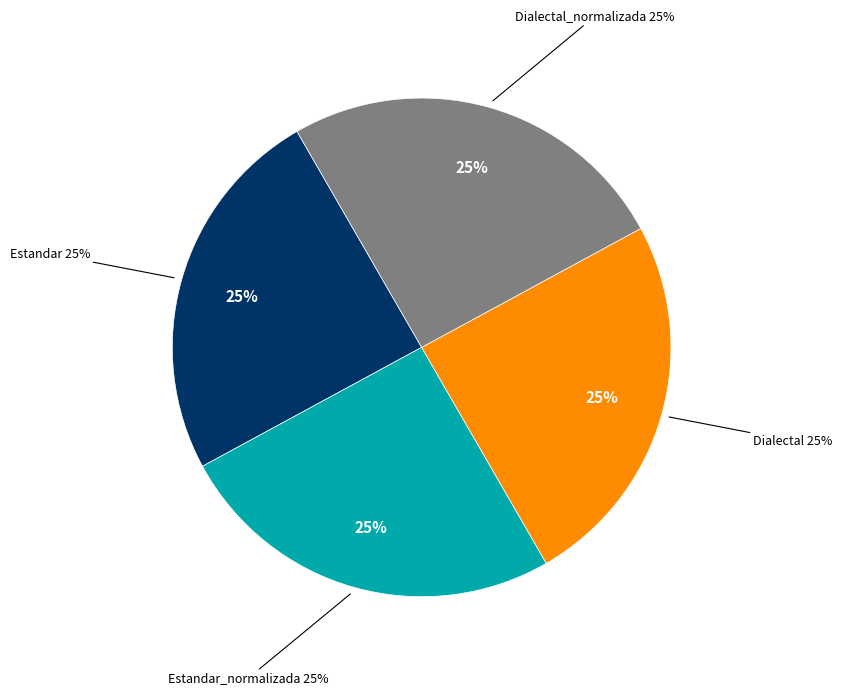

The Dialectal_normalizada slice represents 36% of the pie. True or false?

False